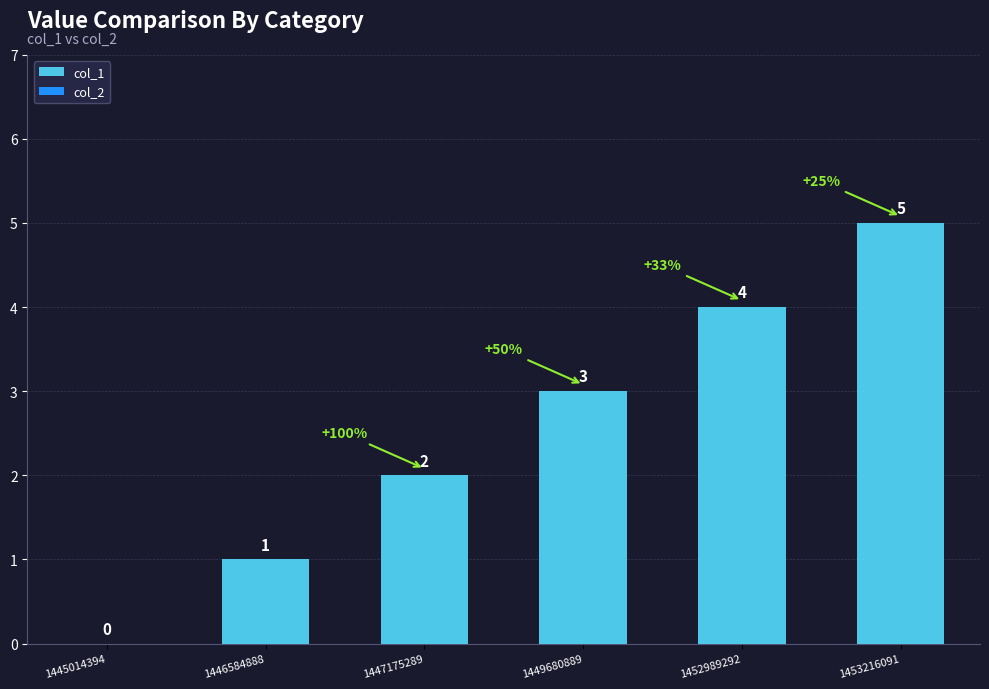

Between 1446584888 and 1452989292, which is larger?

1452989292